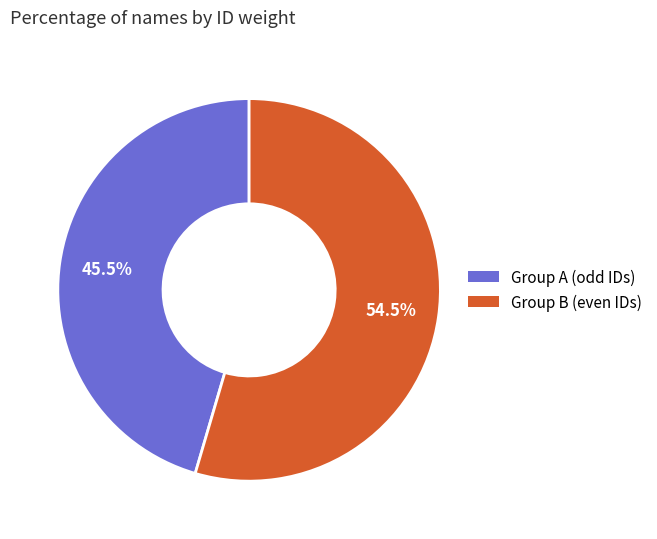

Is there a majority slice in this chart?

Yes